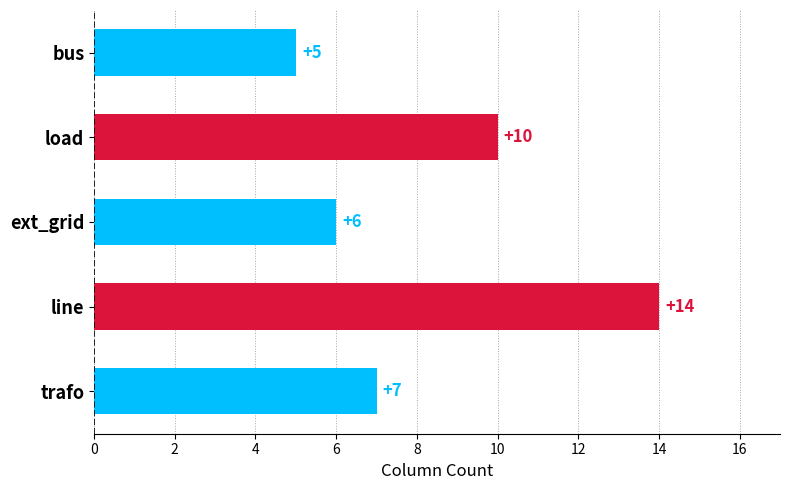

True or false: the data shows 5 at bus.

True